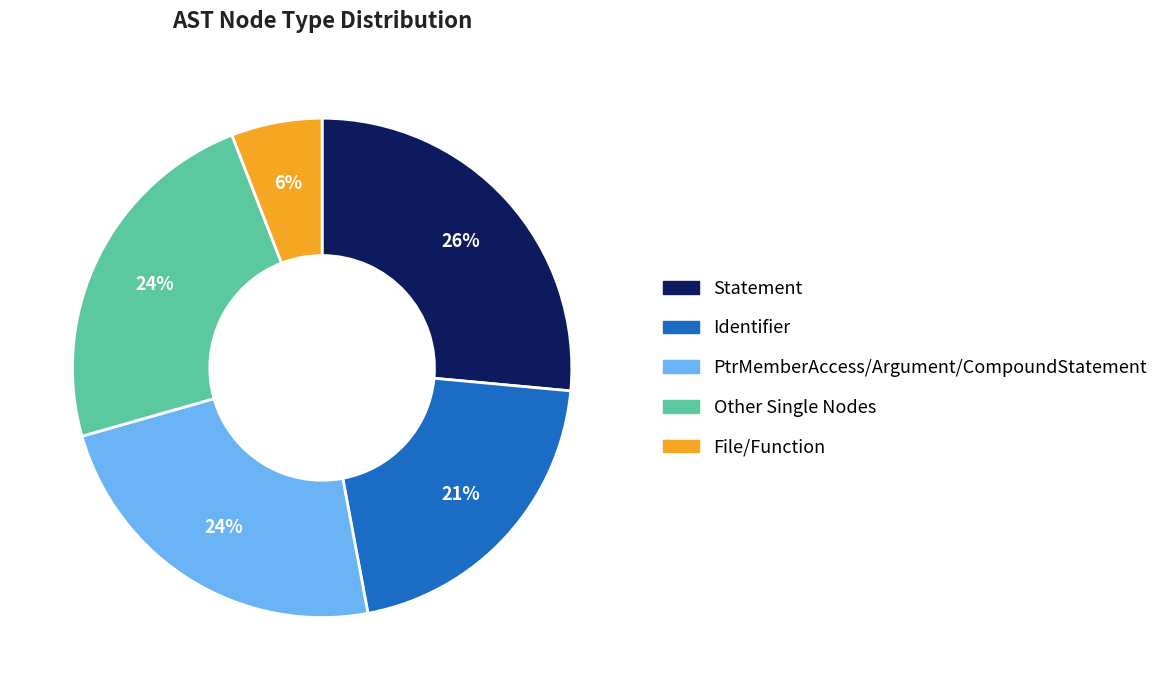

To the nearest percent, what is the average slice percentage?

20%